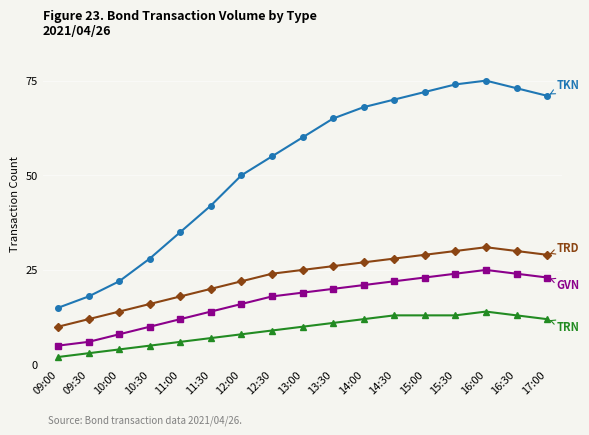

What is the label of the 3rd point from the right?

16:00